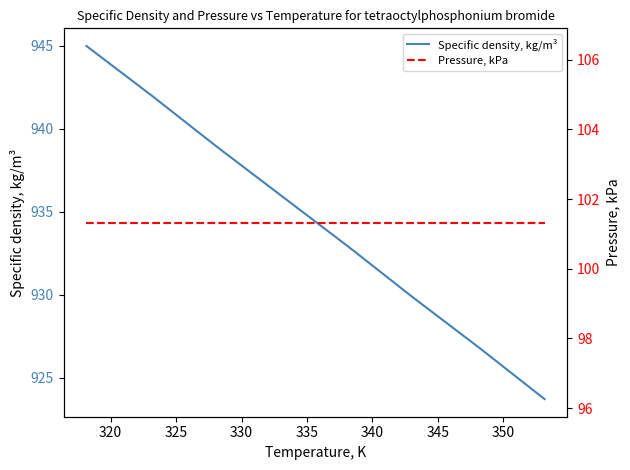

What is the lowest value of the Specific density, kg/m³ series?

923.7